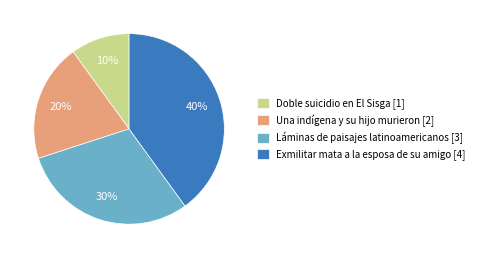

Combined, do Exmilitar mata a la esposa de su amigo [4] and Láminas de paisajes latinoamericanos [3] account for over 50%?

Yes